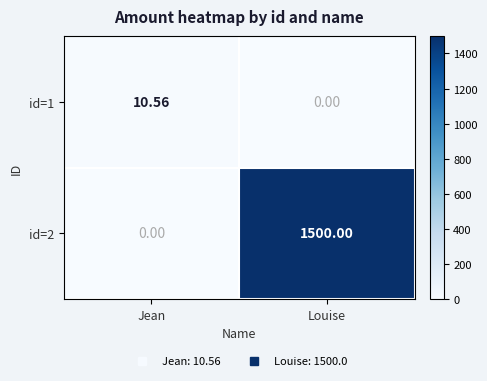

At which label is id=1 closest to 5?

Louise